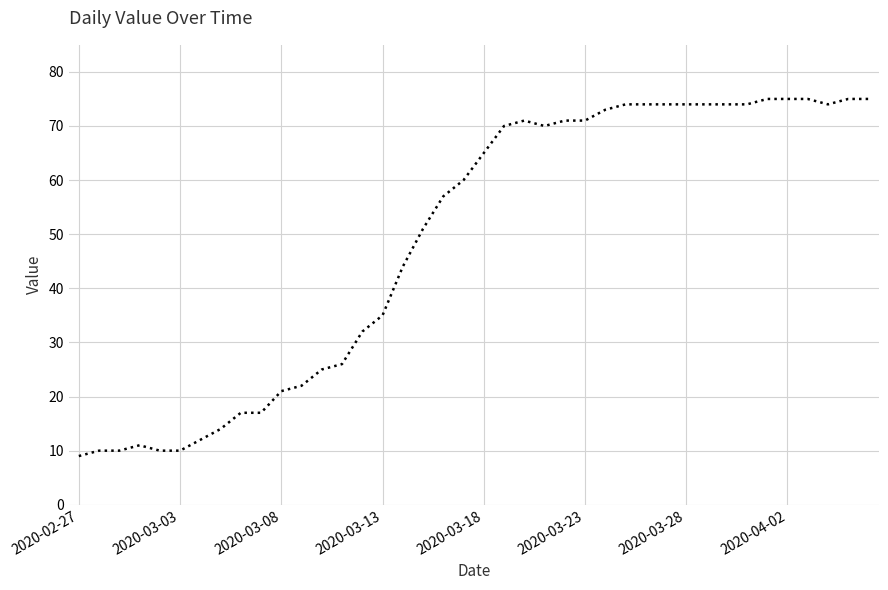

What is the difference between the maximum and minimum values?

66